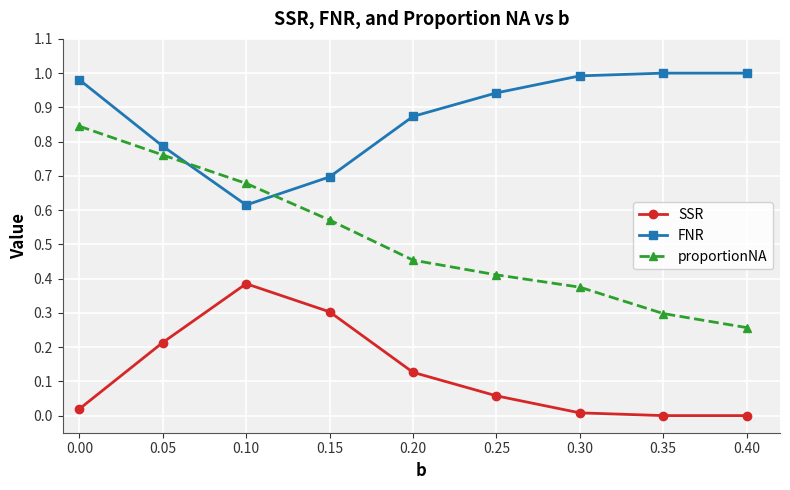

Which series has the largest range (max minus min)?

proportionNA